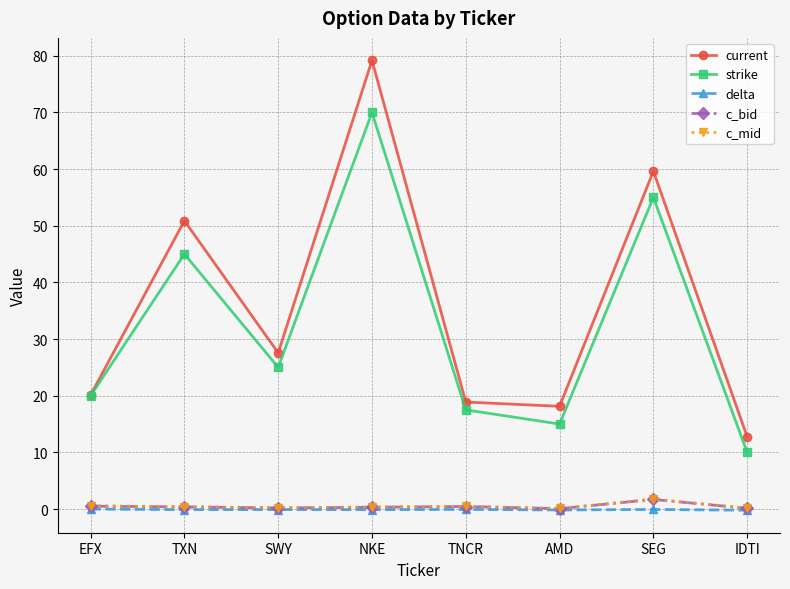

What are all the series names shown in the legend?

current, strike, delta, c_bid, c_mid